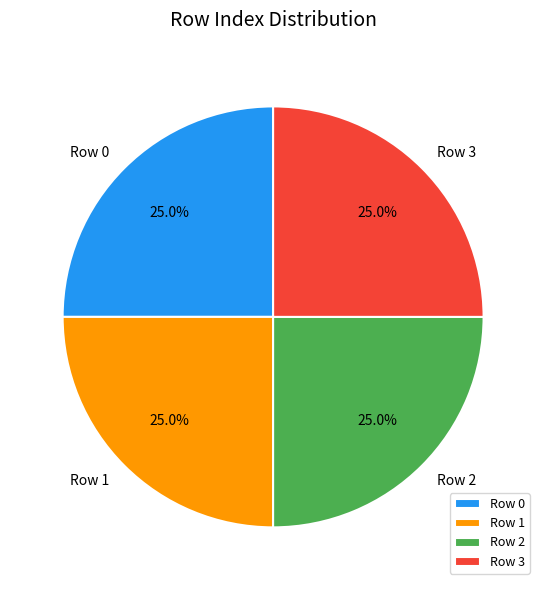

Does Row 2 account for over 50% of the chart?

No